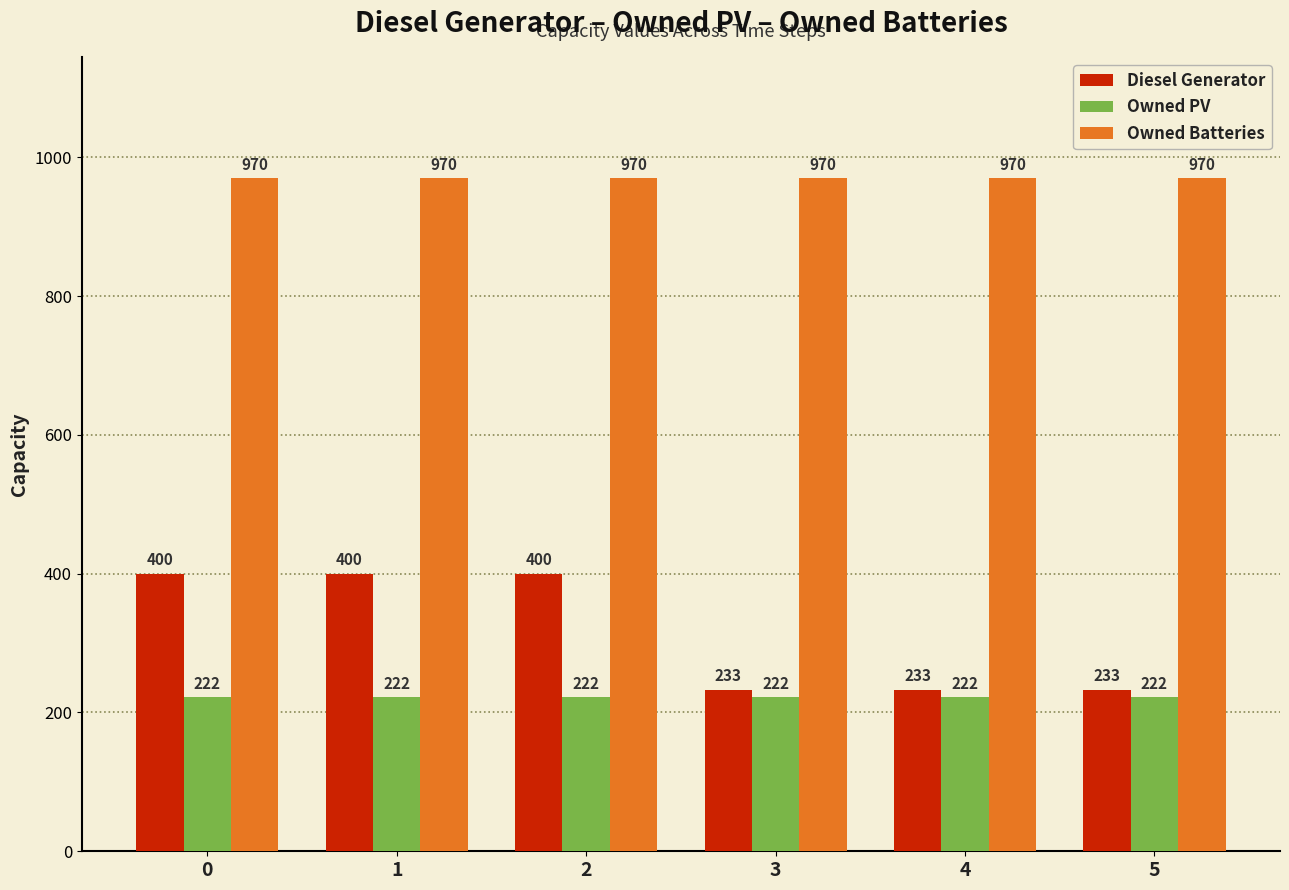

What is the total value across all series at 0?

1592